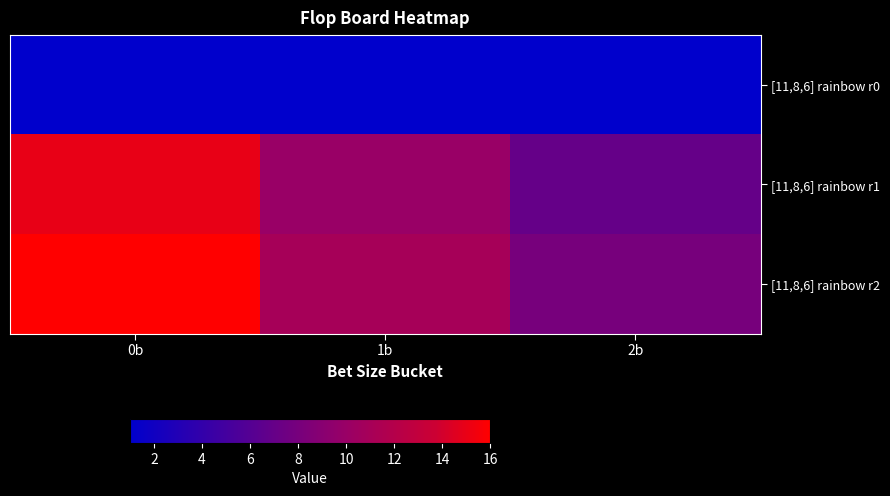

At which category is the sum across all series the highest?

0b